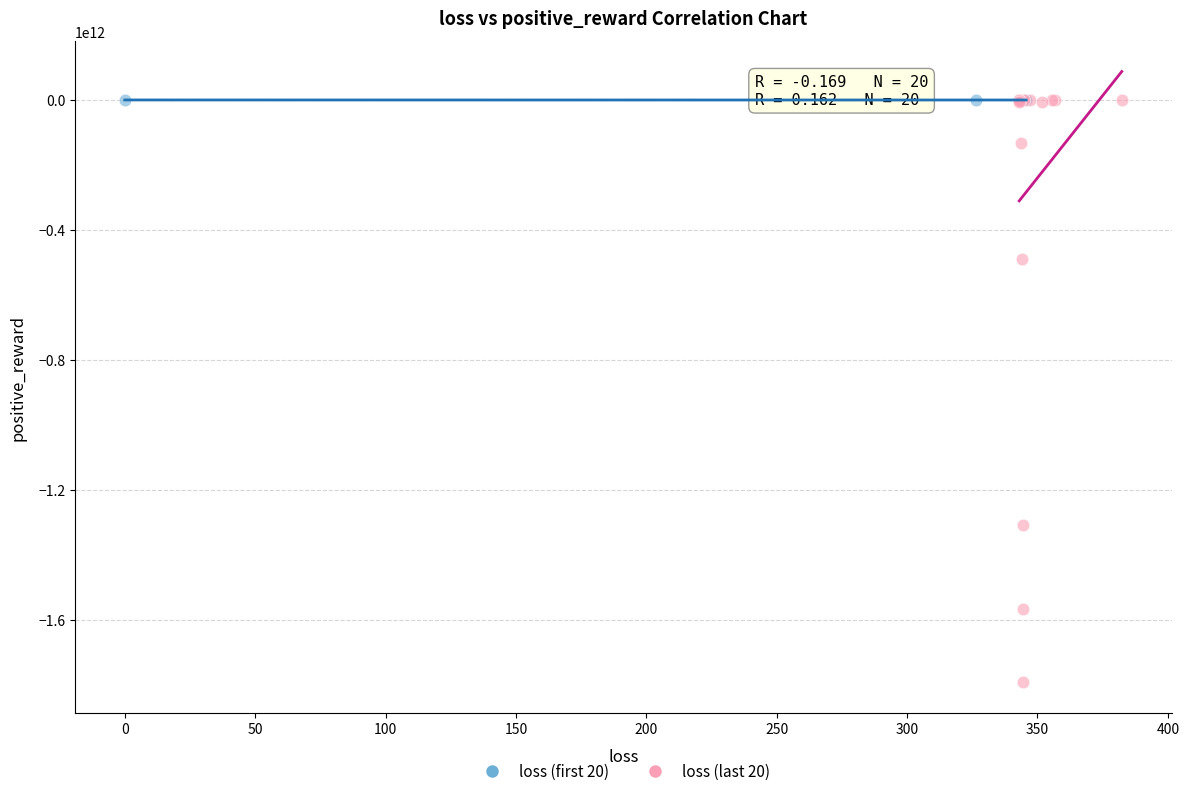

Which series contains the lowest Y value?

loss (last 20)